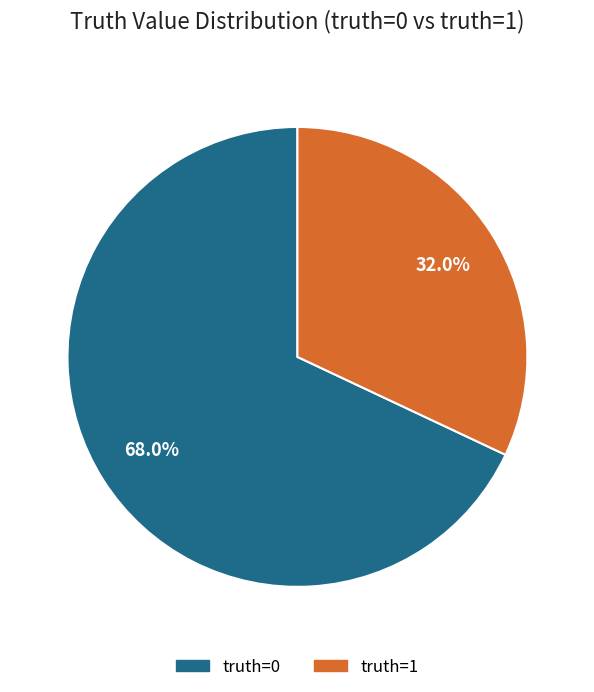

To the nearest percent, what is the average slice percentage?

50%